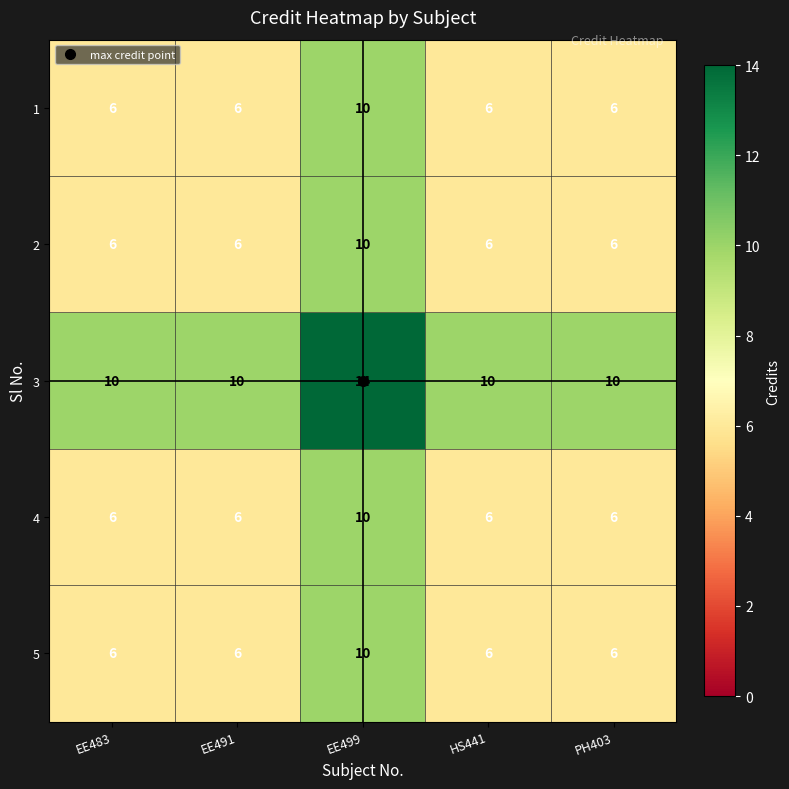

True or false: 5 has a value of 6 at HS441.

True